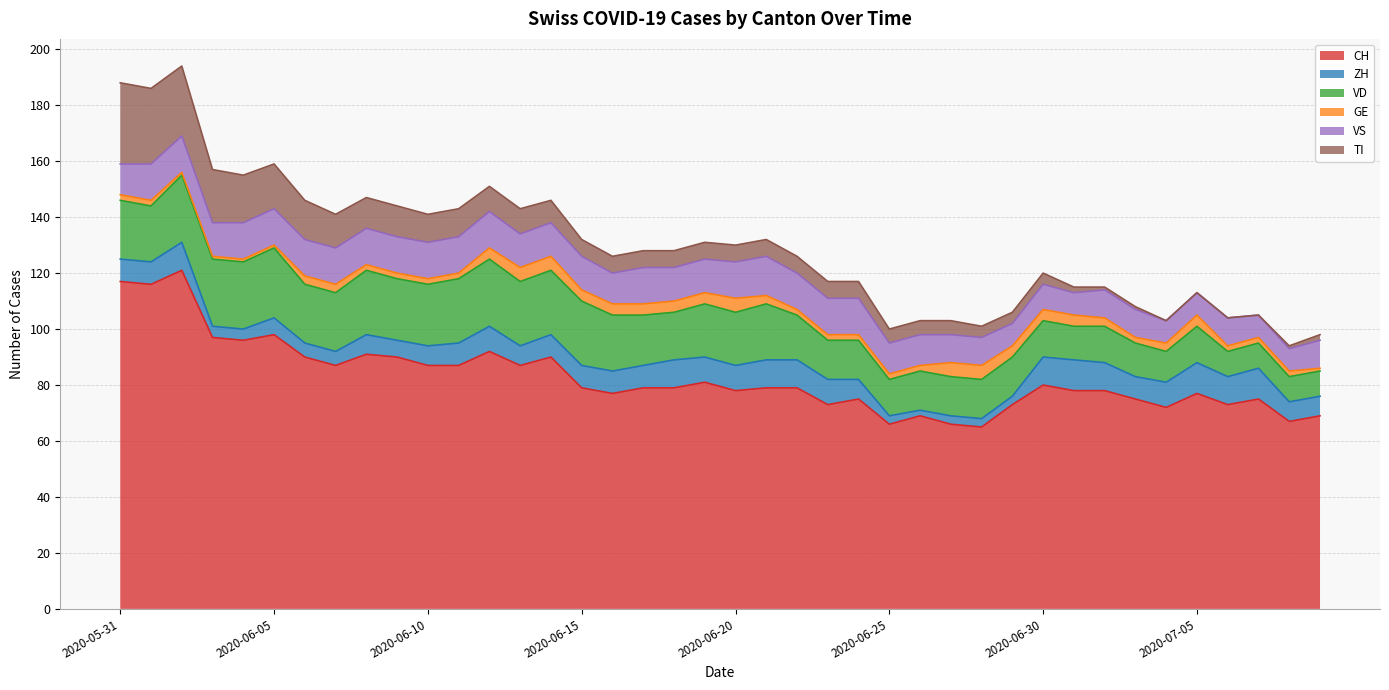

What is the total value across all series at 2020-06-29?

106